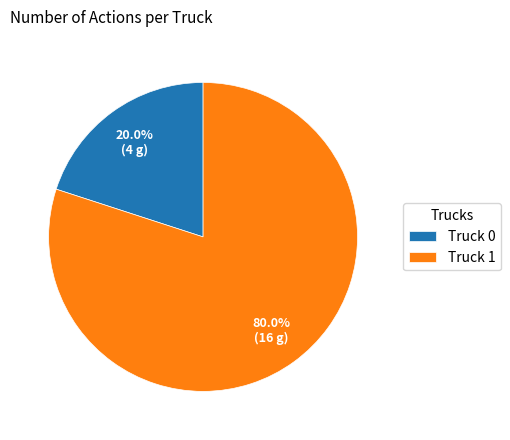

What percentage is the Truck 0 slice, to the nearest percent?

20%